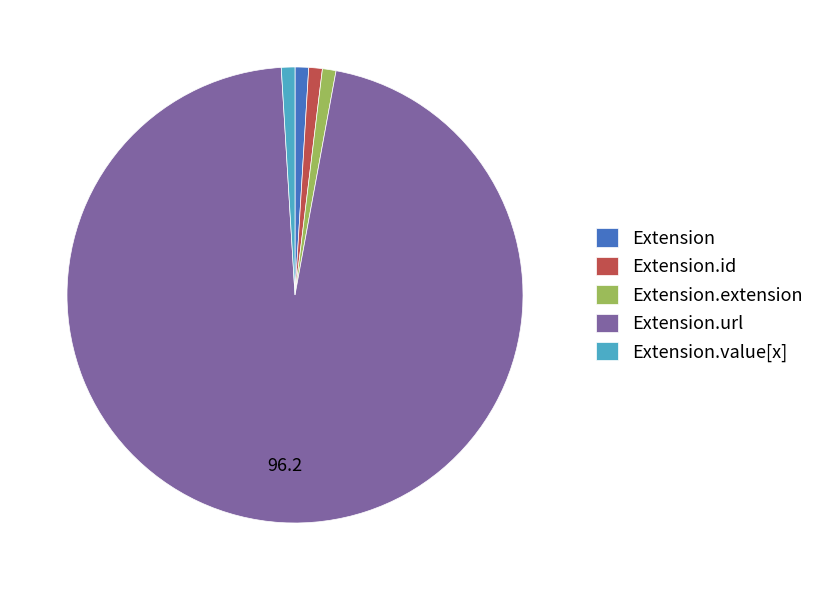

What is the majority slice?

Extension.url